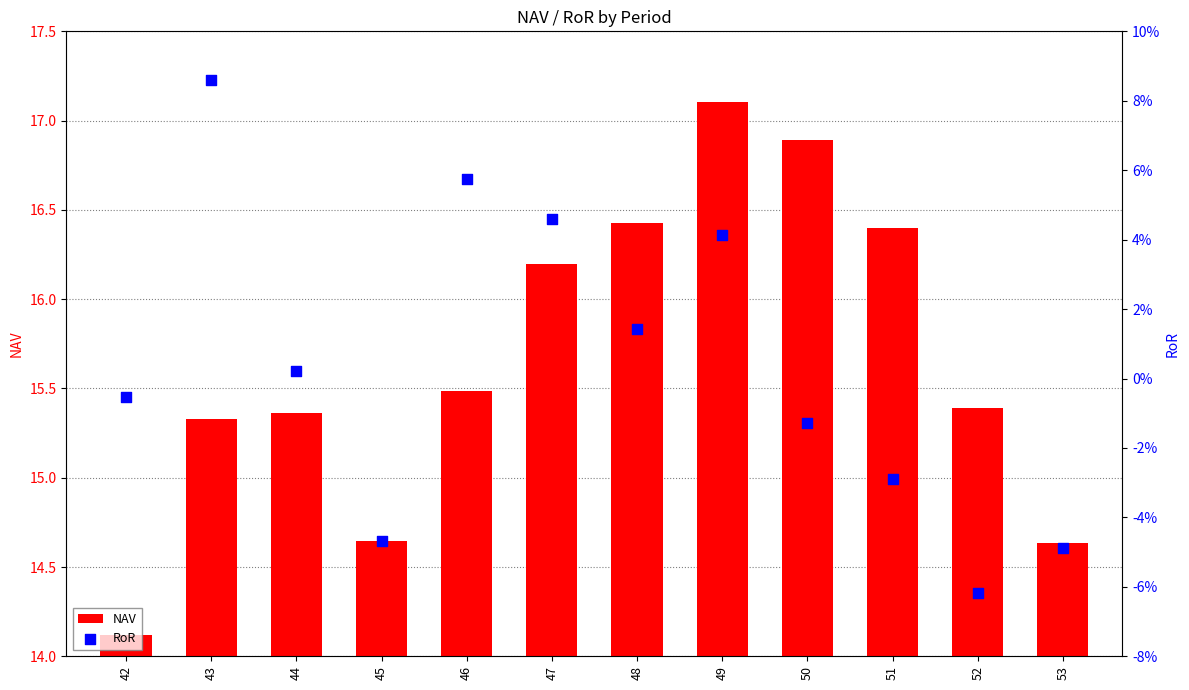

At which category is the sum across all series the highest?

49